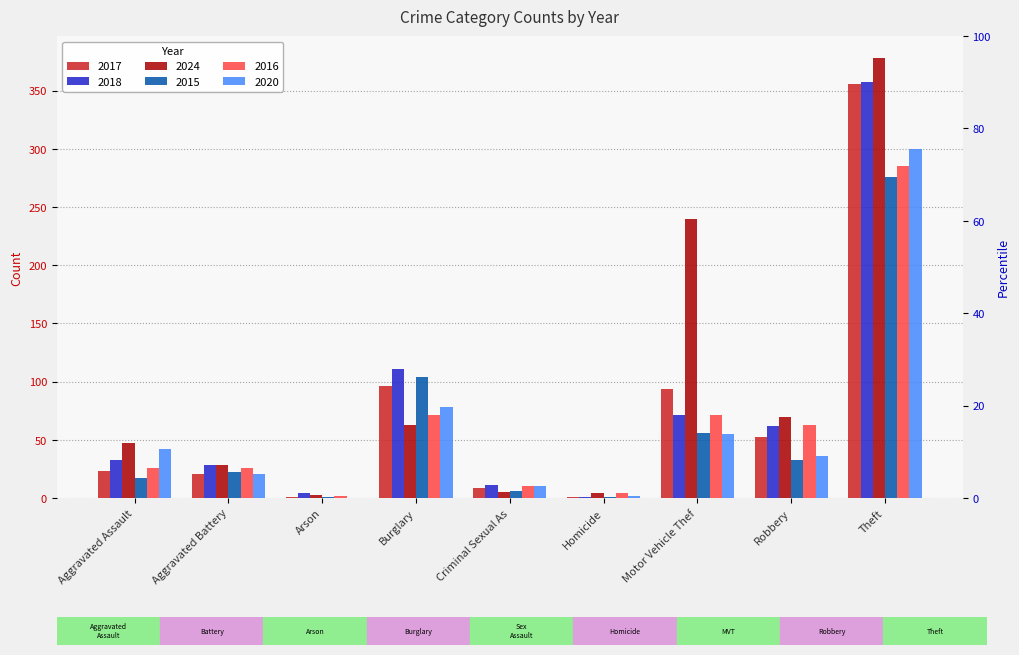

At which label does 2016 first exceed 26?

Burglary